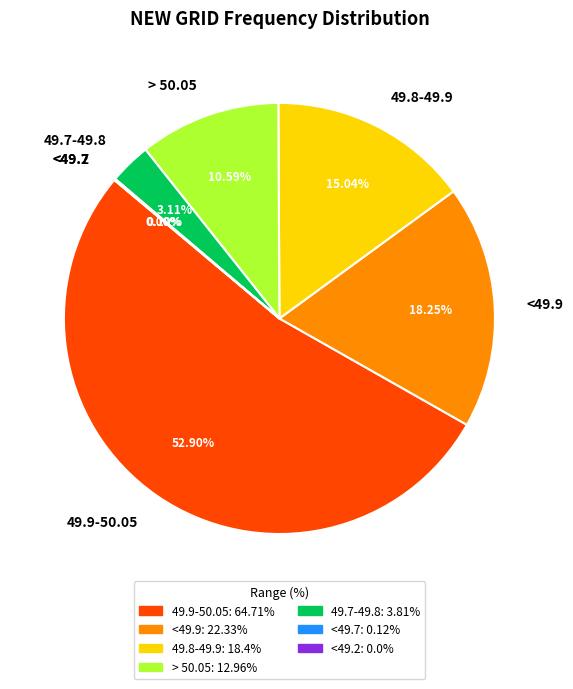

What percentage do <49.7 and 49.9-50.05 together represent?

53.0%